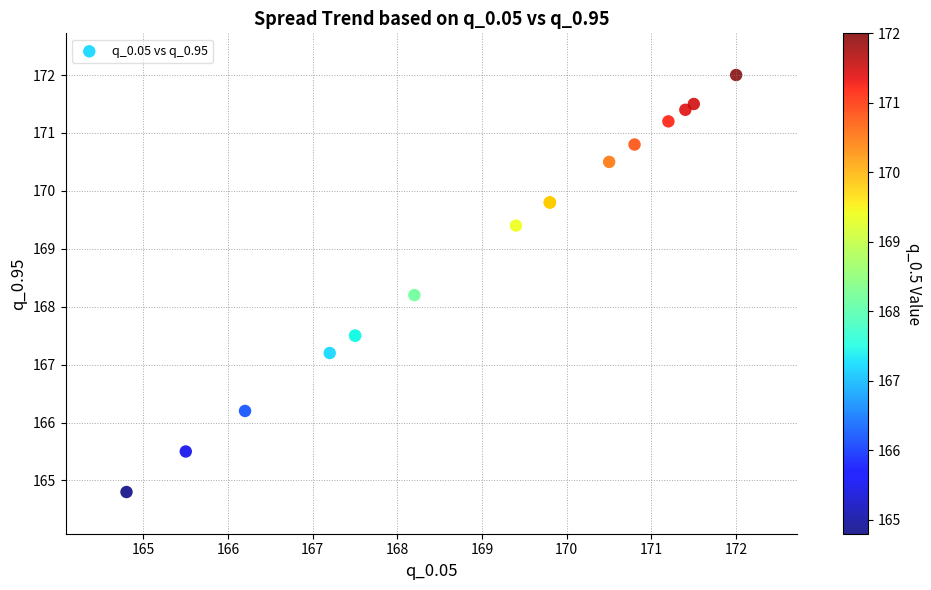

What Y value in the scatter plot is closest to 168?

168.2